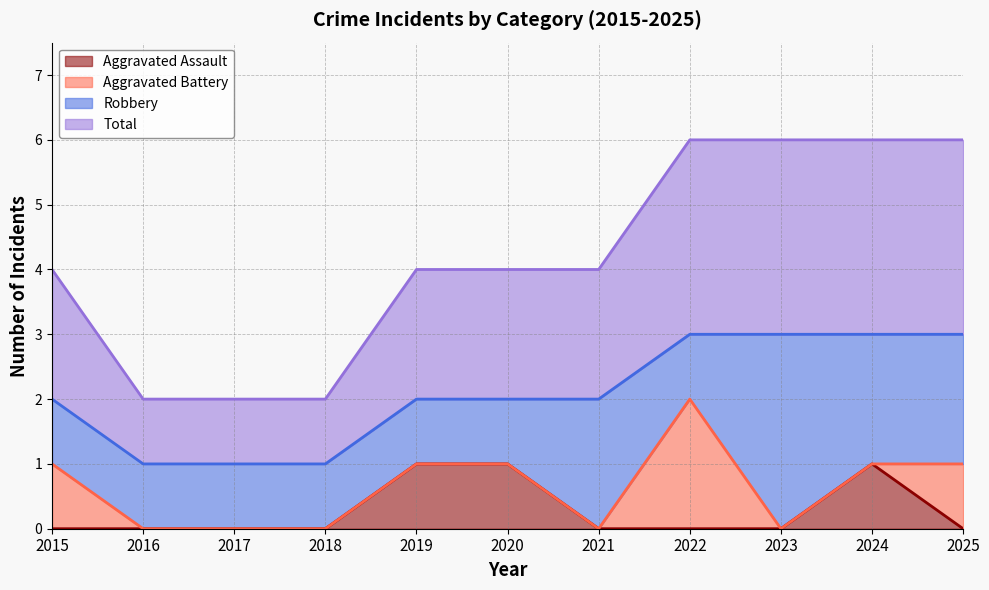

True or false: Total has a value of 2 at 2019.

True